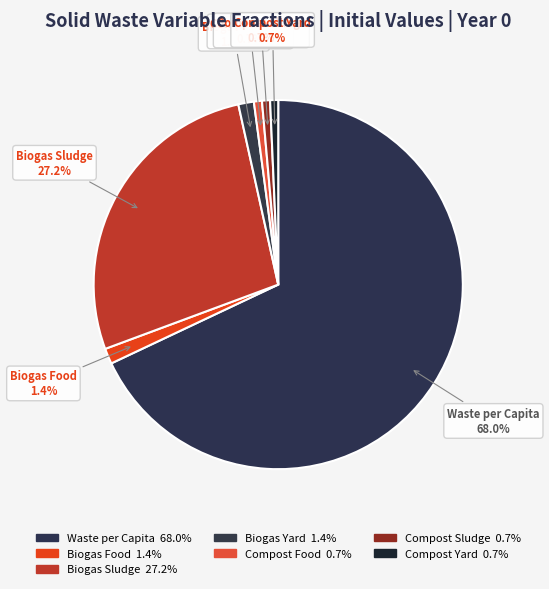

How many segments does this pie chart have?

7